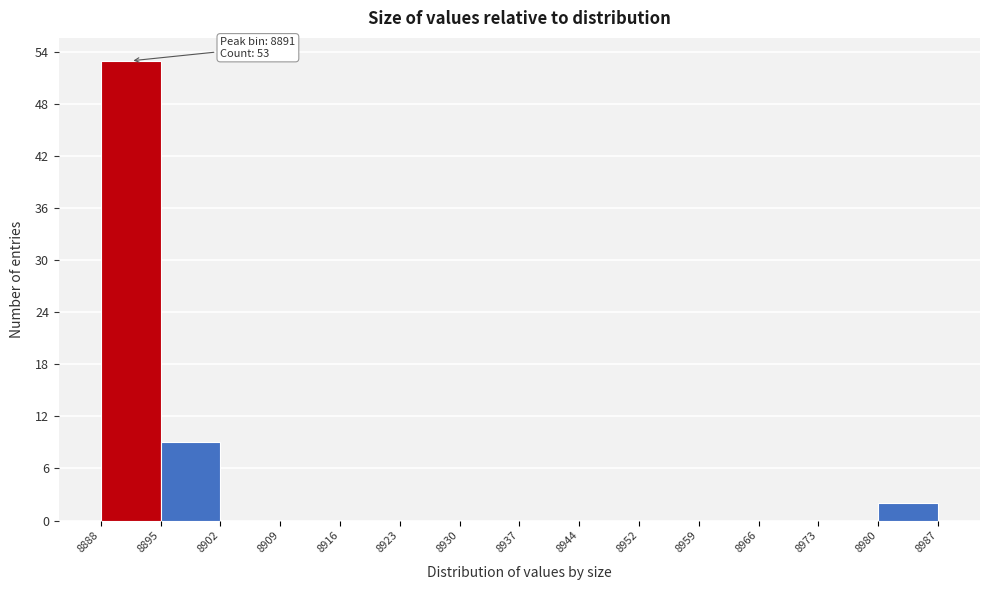

Which range on the x-axis has the tallest bar?

8888 to 8895